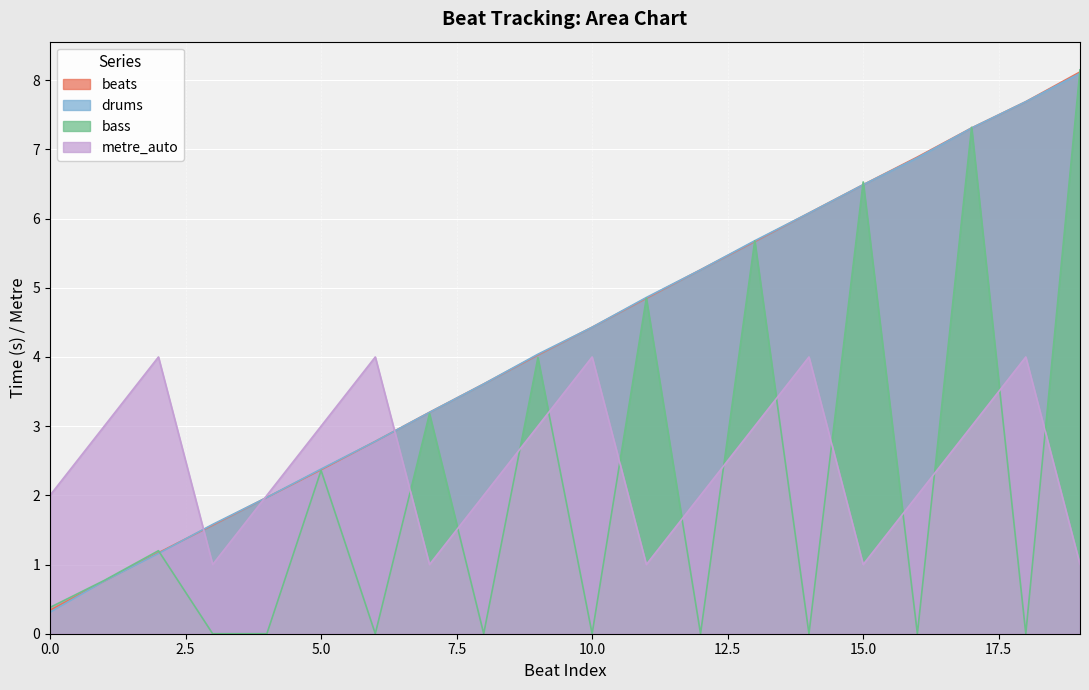

Count the number of categories in the chart.

20